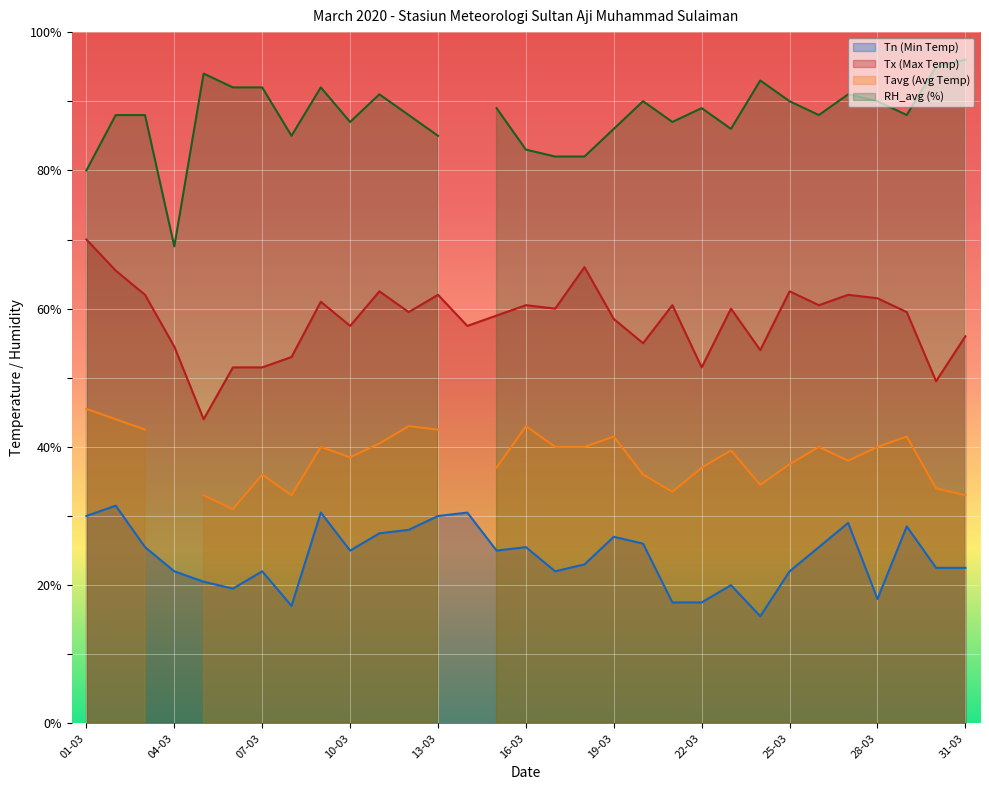

At which category does the chart reach its peak across all series?

01-03